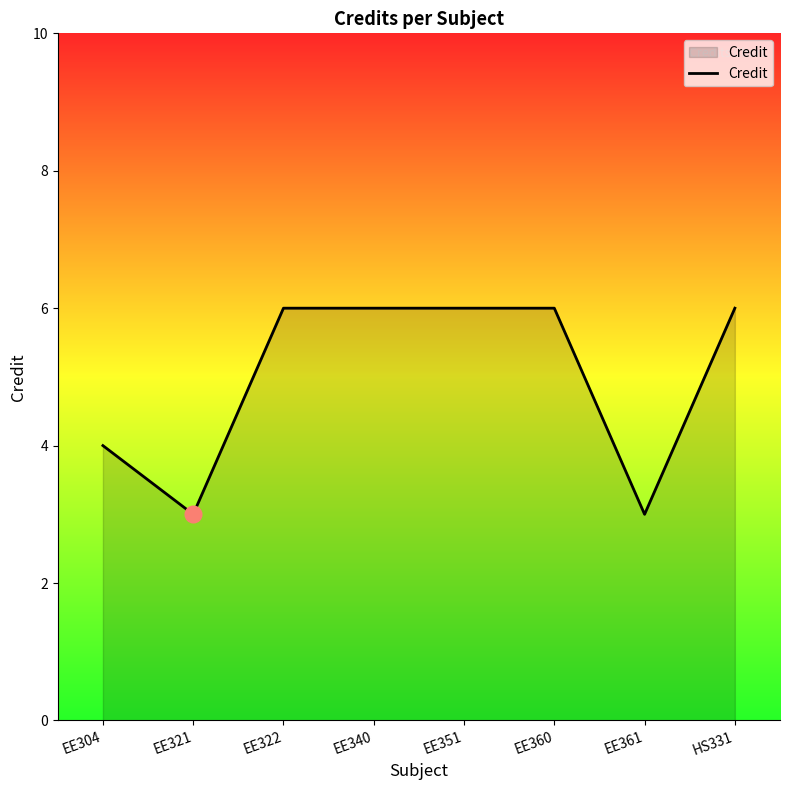

At which category does the data reach its first local valley?

EE321